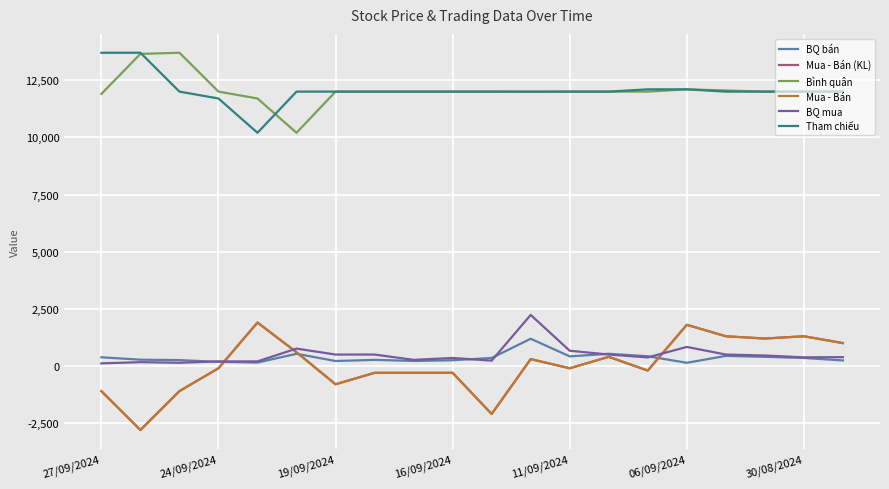

Does the chart have visible grid lines?

Yes